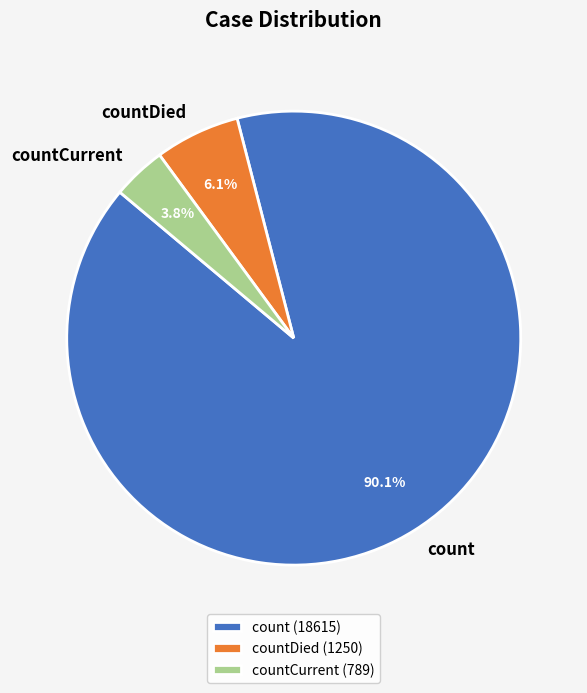

Which slice is the smallest?

countCurrent (789)